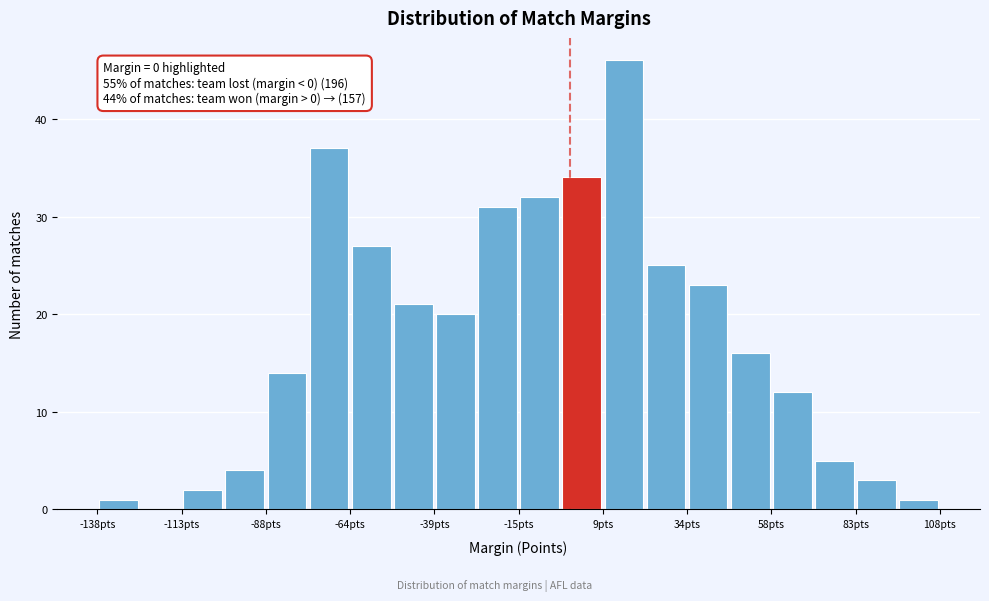

Around what value on the x-axis is the tallest bar? Give the approximate position of its centre, as read against the axis.

15